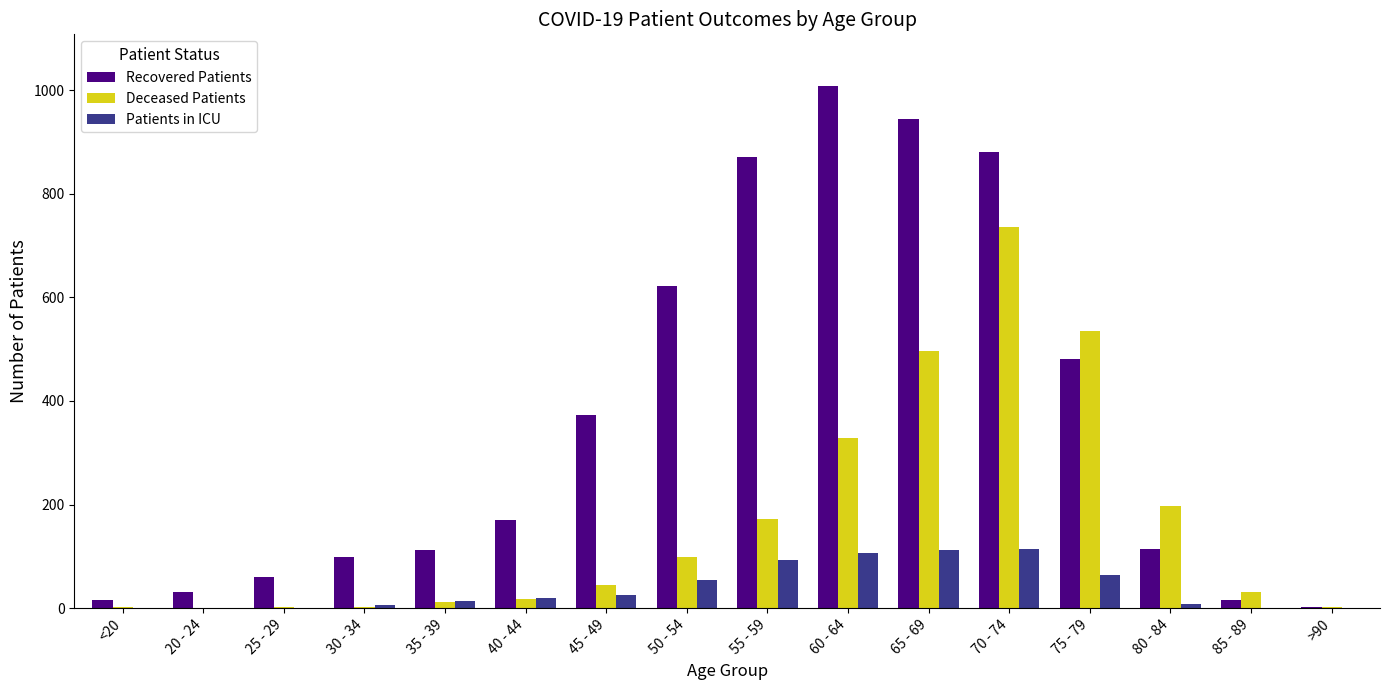

What is the highest value of the Deceased Patients series?

736